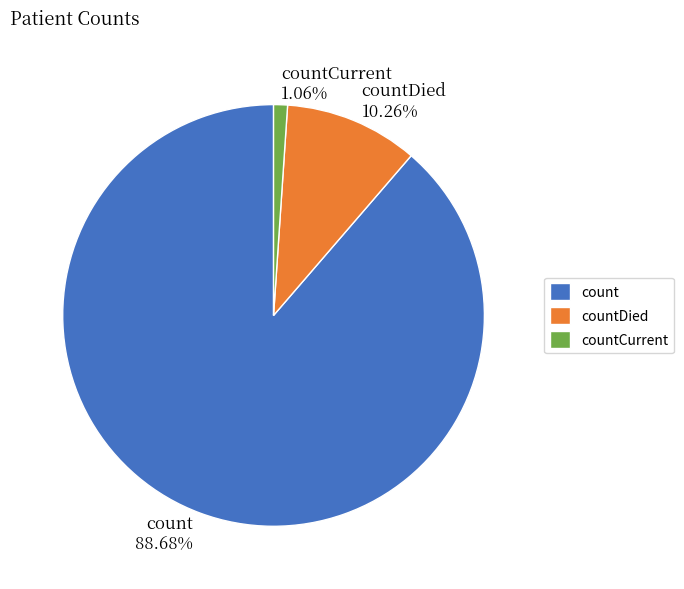

Between countDied and count, which is larger?

count